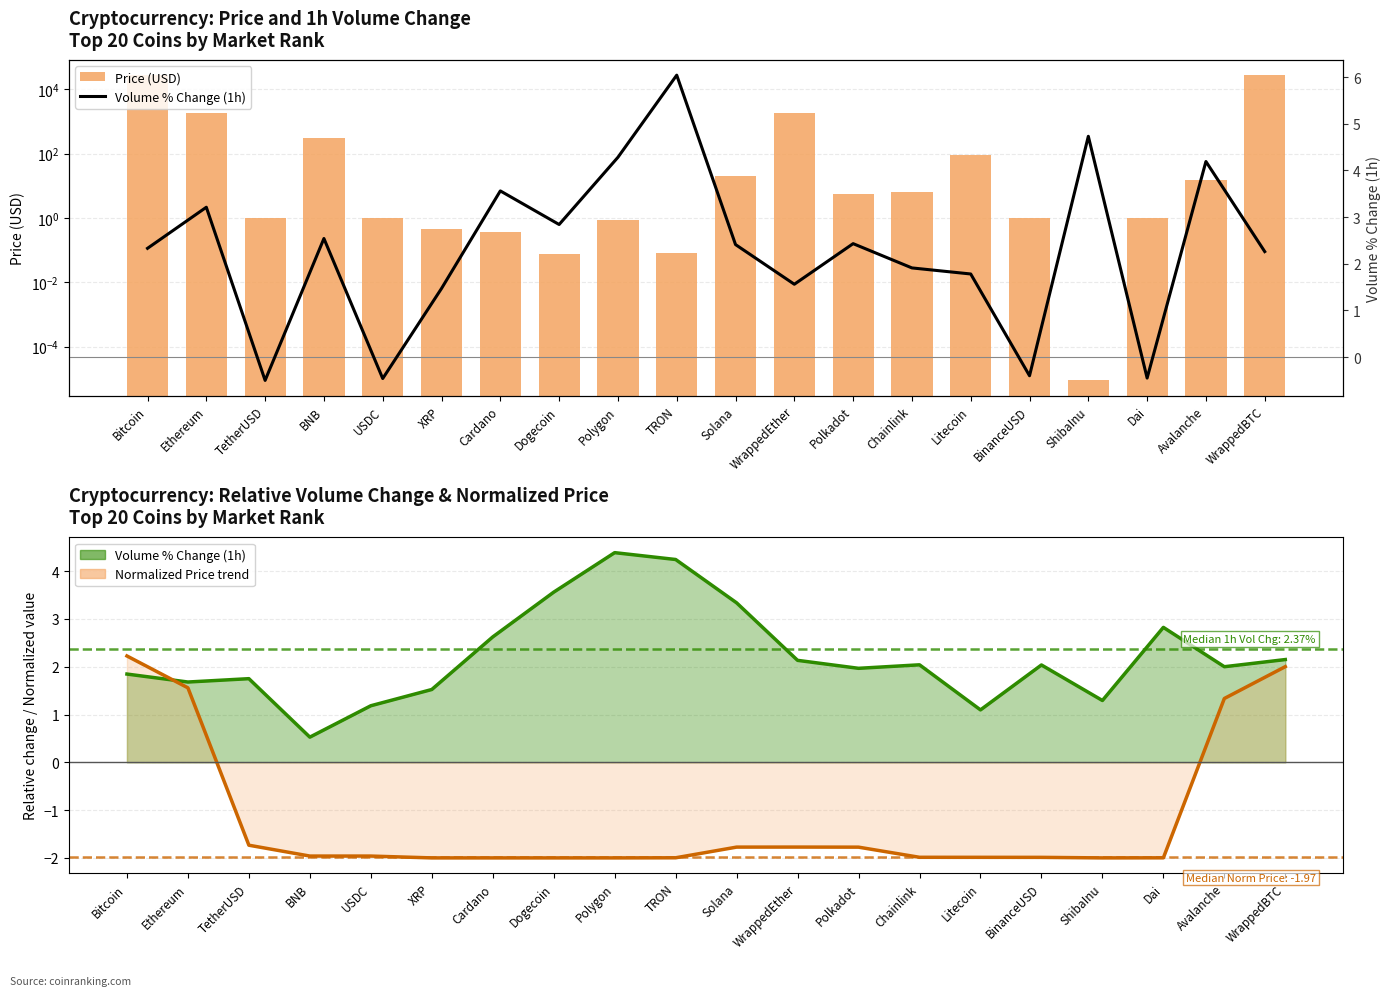

At which category is the sum across all series the highest?

WrappedBTC